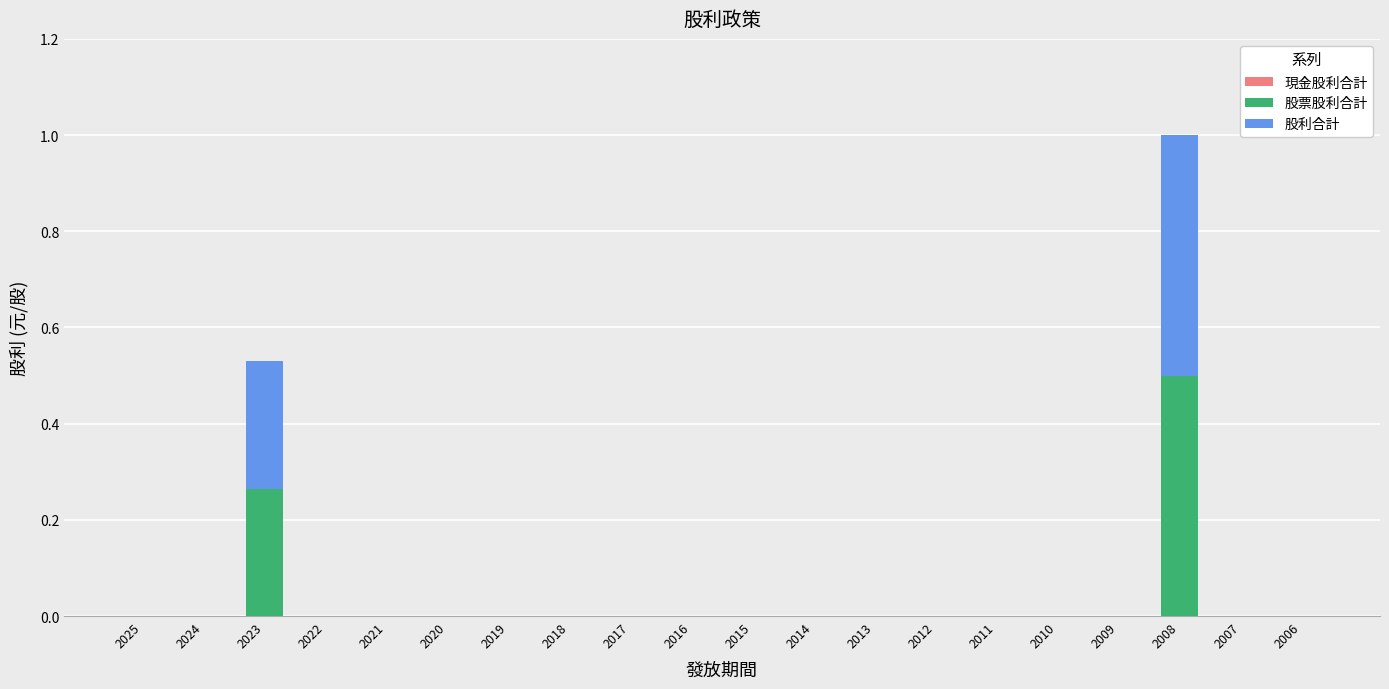

At which category is the sum across all series the highest?

2008